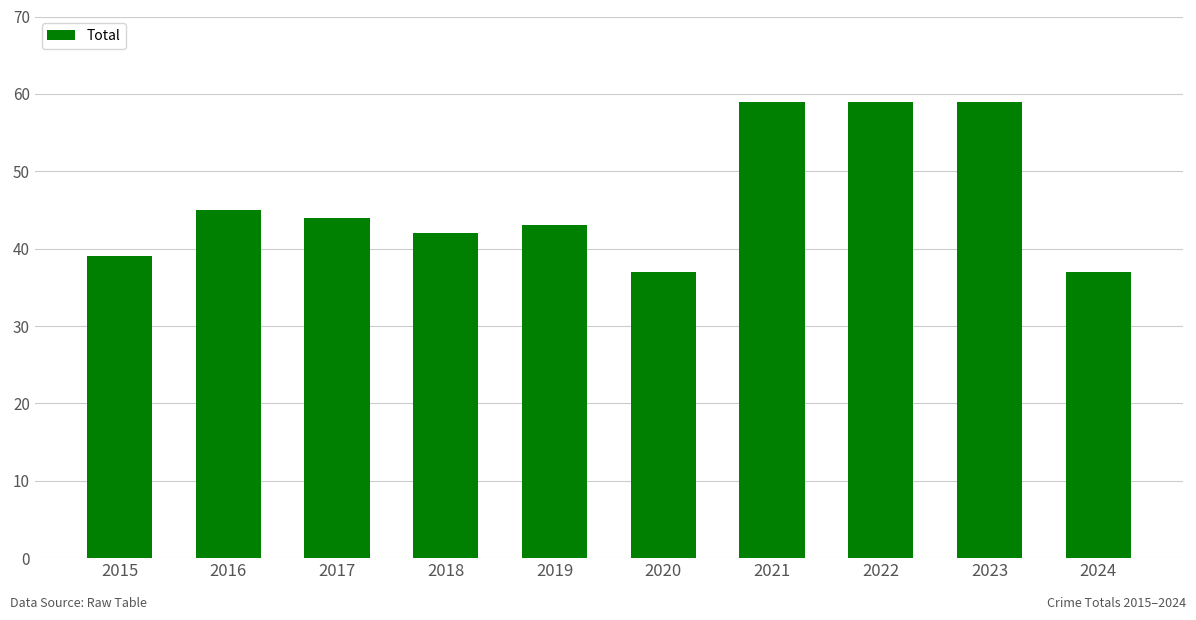

Reading left to right, what are all the values shown in this chart?

2015=39	2016=45	2017=44	2018=42	2019=43	2020=37	2021=59	2022=59	2023=59	2024=37